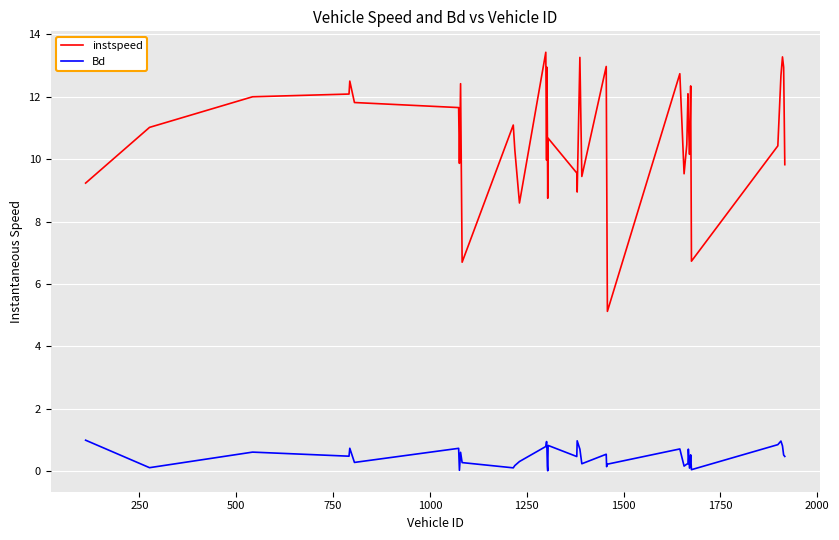

Which series has the largest range (max minus min)?

instspeed